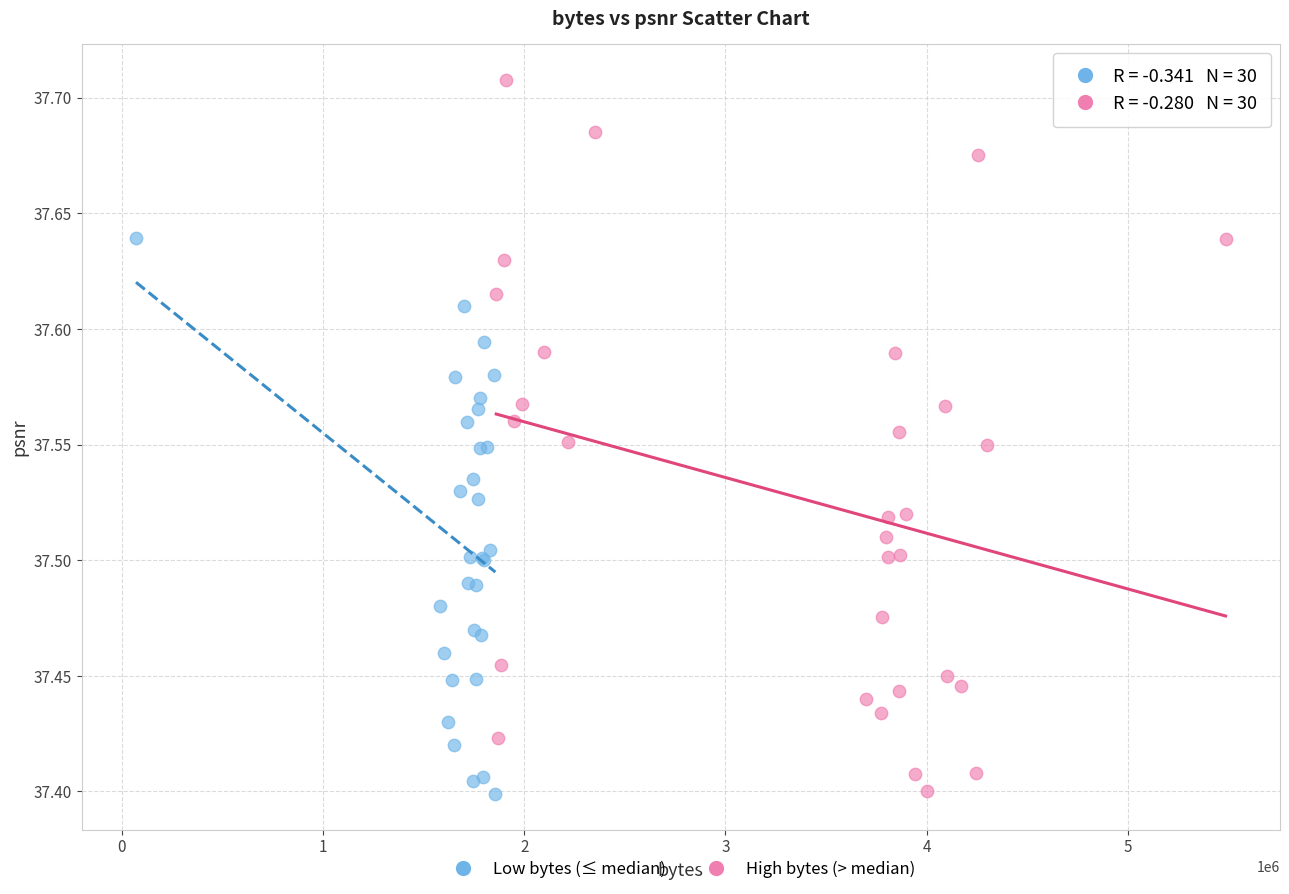

Which series contains the highest Y value?

High bytes (> median)